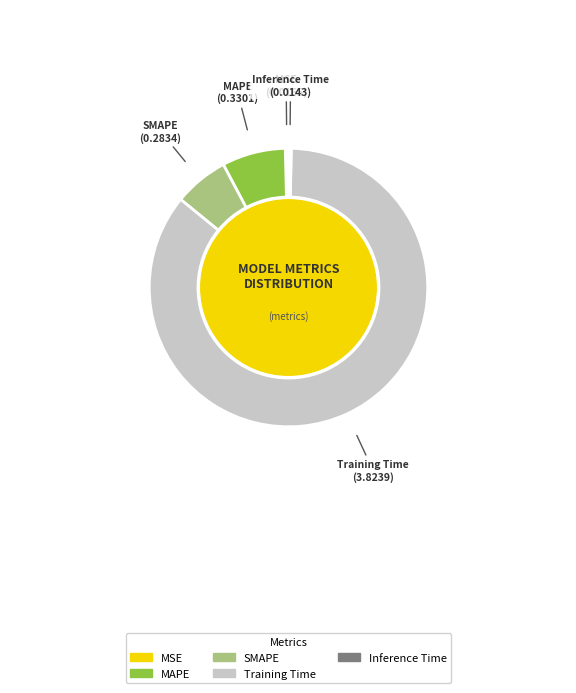

What is the largest slice in the pie chart?

Training Time